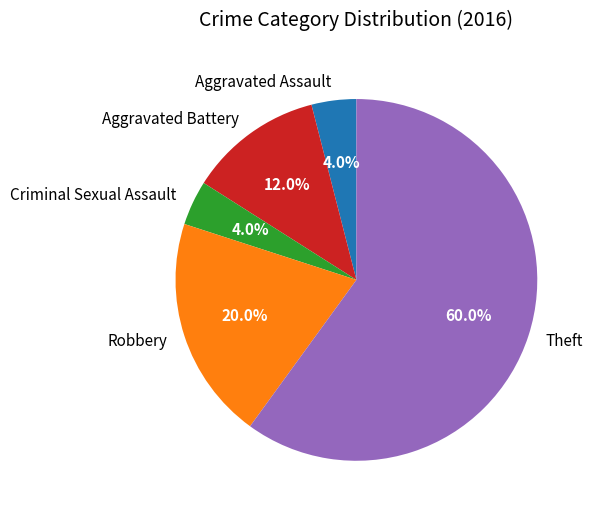

Which slice is the largest?

Theft